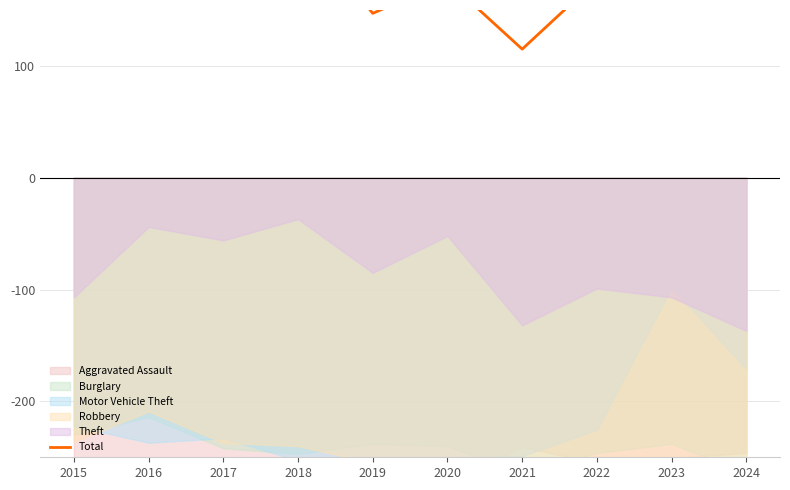

Reading left to right, what are all the values shown in this chart?

2015=184	2016=299	2017=253	2018=230	2019=147	2020=176	2021=115	2022=177	2023=296	2024=168